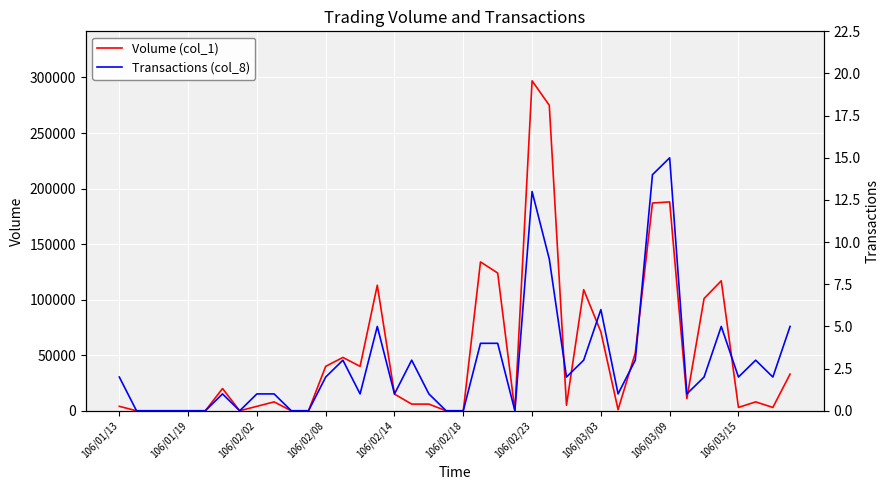

What position from the right is 10?

30